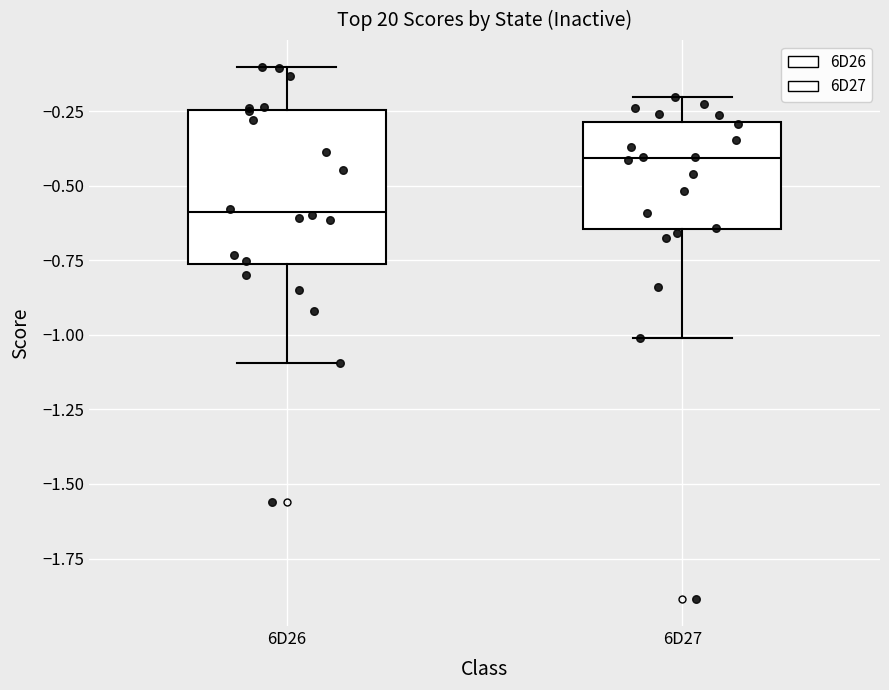

Reading left to right, read every box against the y-axis: the position of its median line, the range the box covers, and the ends of its whiskers. The values are not printed on the chart, so give them approximately, as read against the axis.

6D26: median -0.60, box -0.75 to -0.25, whiskers -1.10 to -0.10
6D27: median -0.40, box -0.65 to -0.30, whiskers -1.00 to -0.20